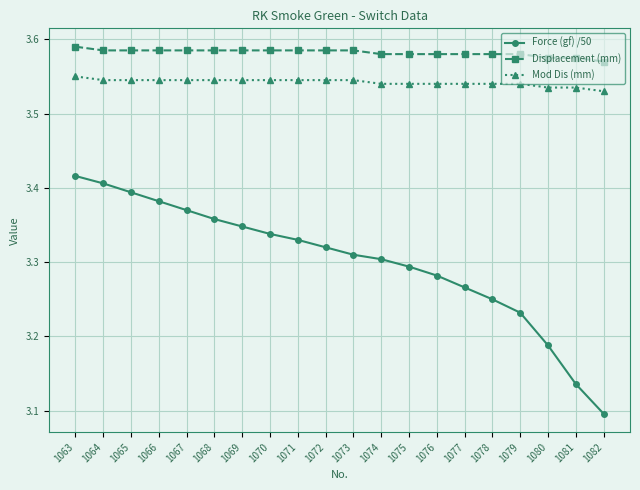

At 1072, list the series in order from largest to smallest.

Displacement (mm), Mod Dis (mm), Force (gf) /50